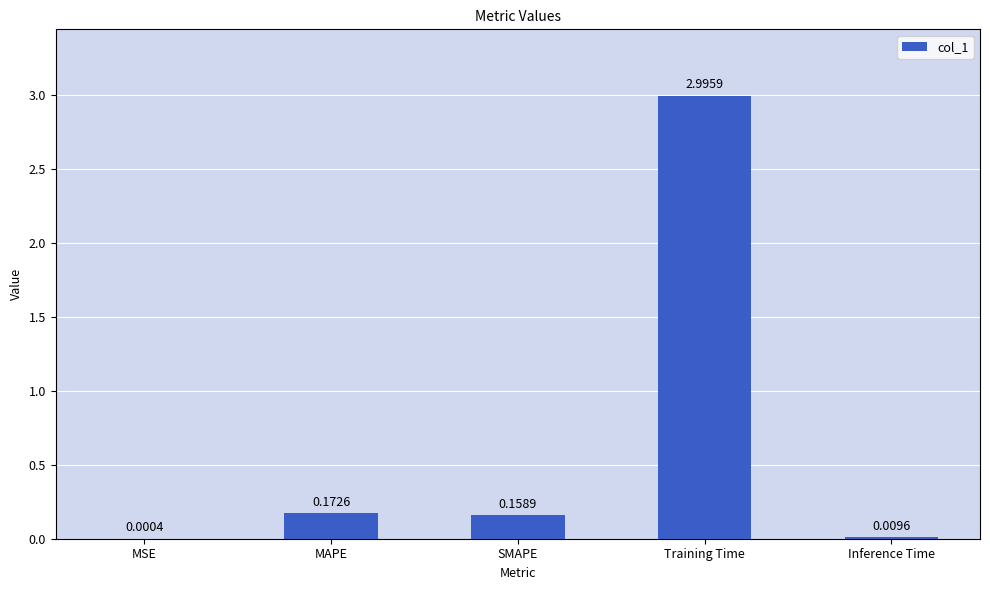

At which label is the value closest to 1?

MAPE